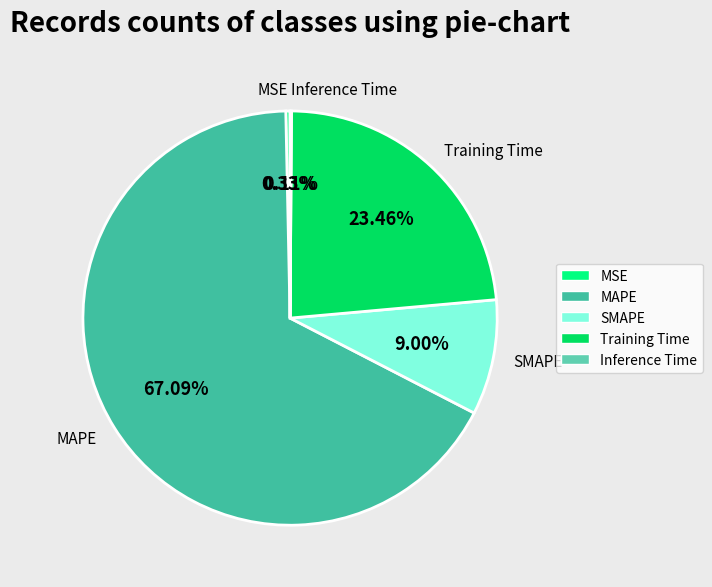

Is there a majority slice in this chart?

Yes